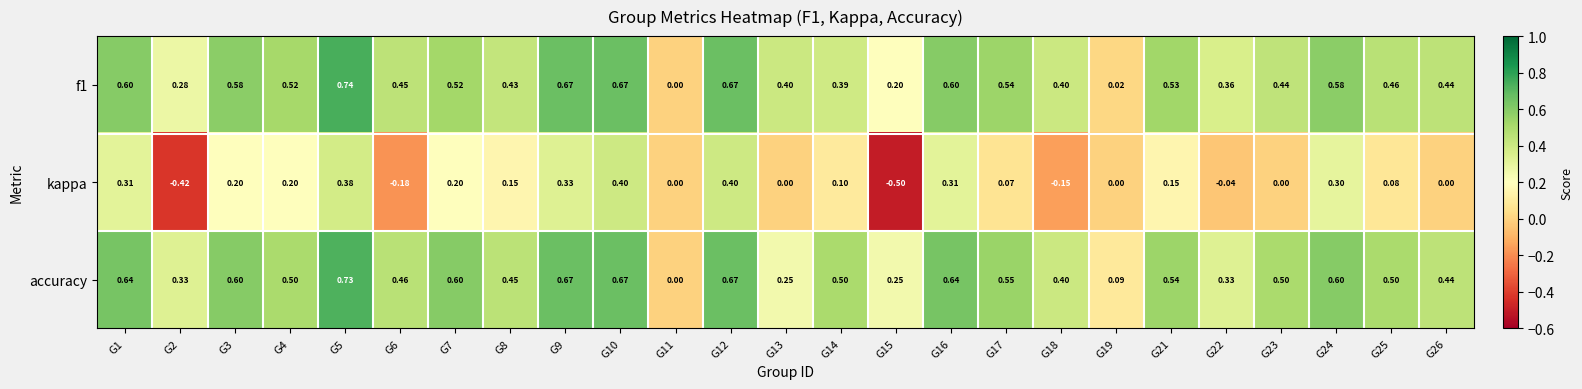

Which series has the widest spread of values?

kappa